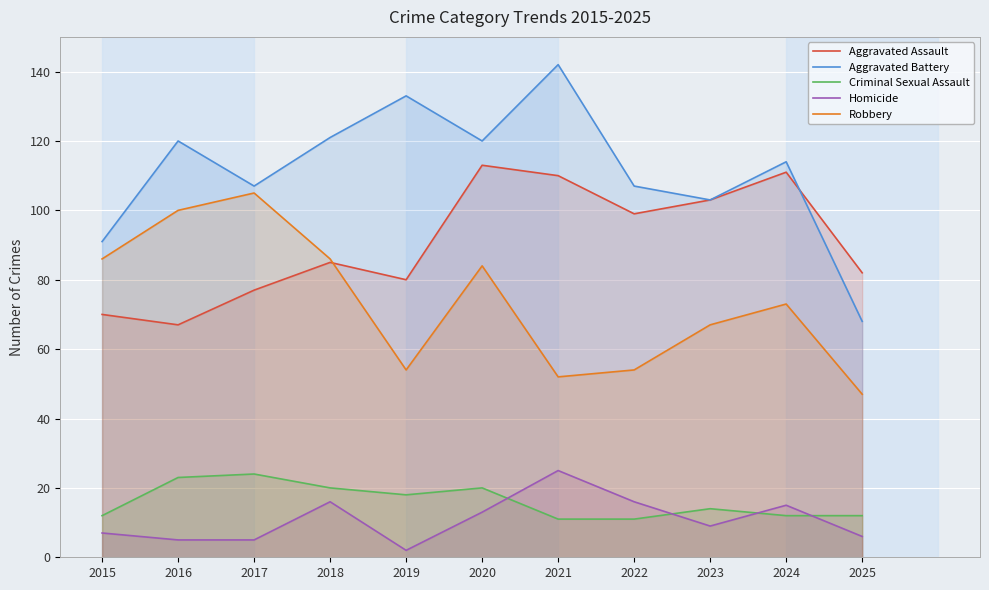

What is the total value across all series at 2021?

340